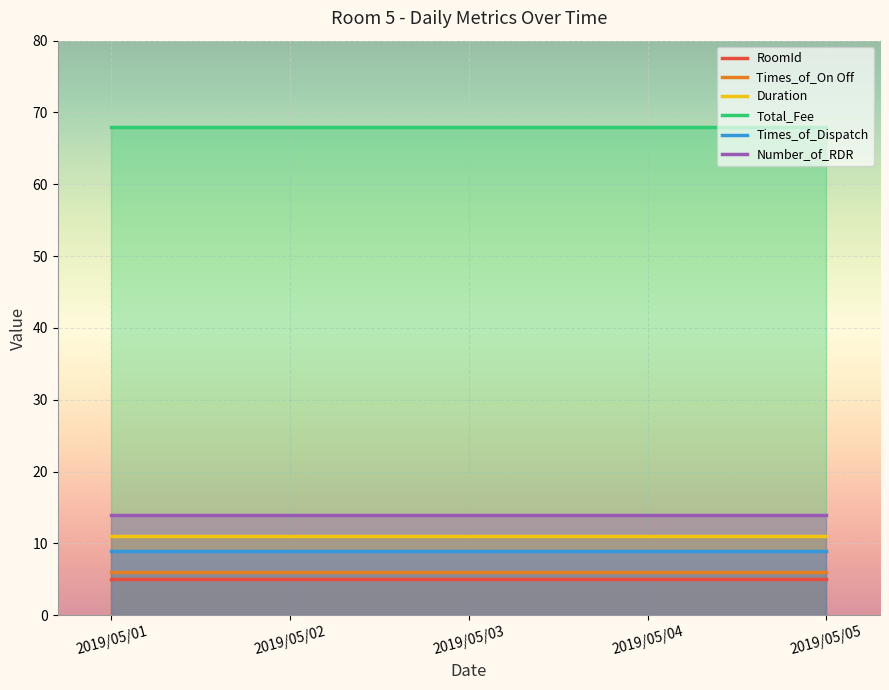

What is the smallest value displayed?

5